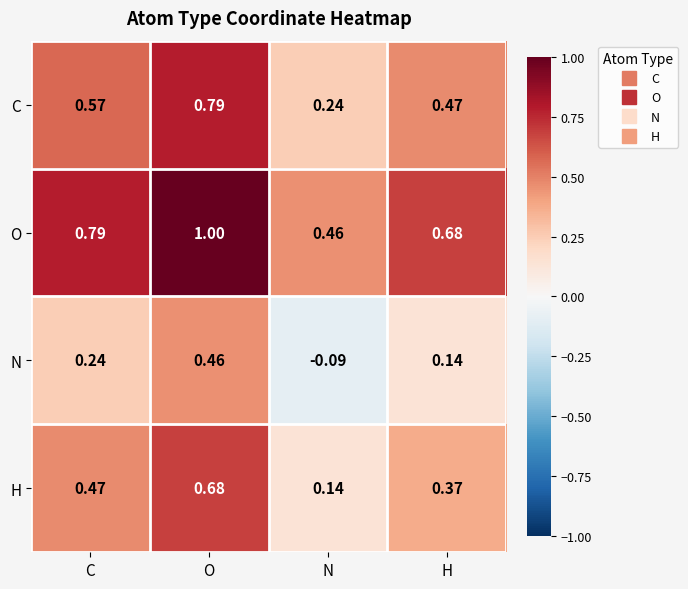

How many data points does each series have?

4